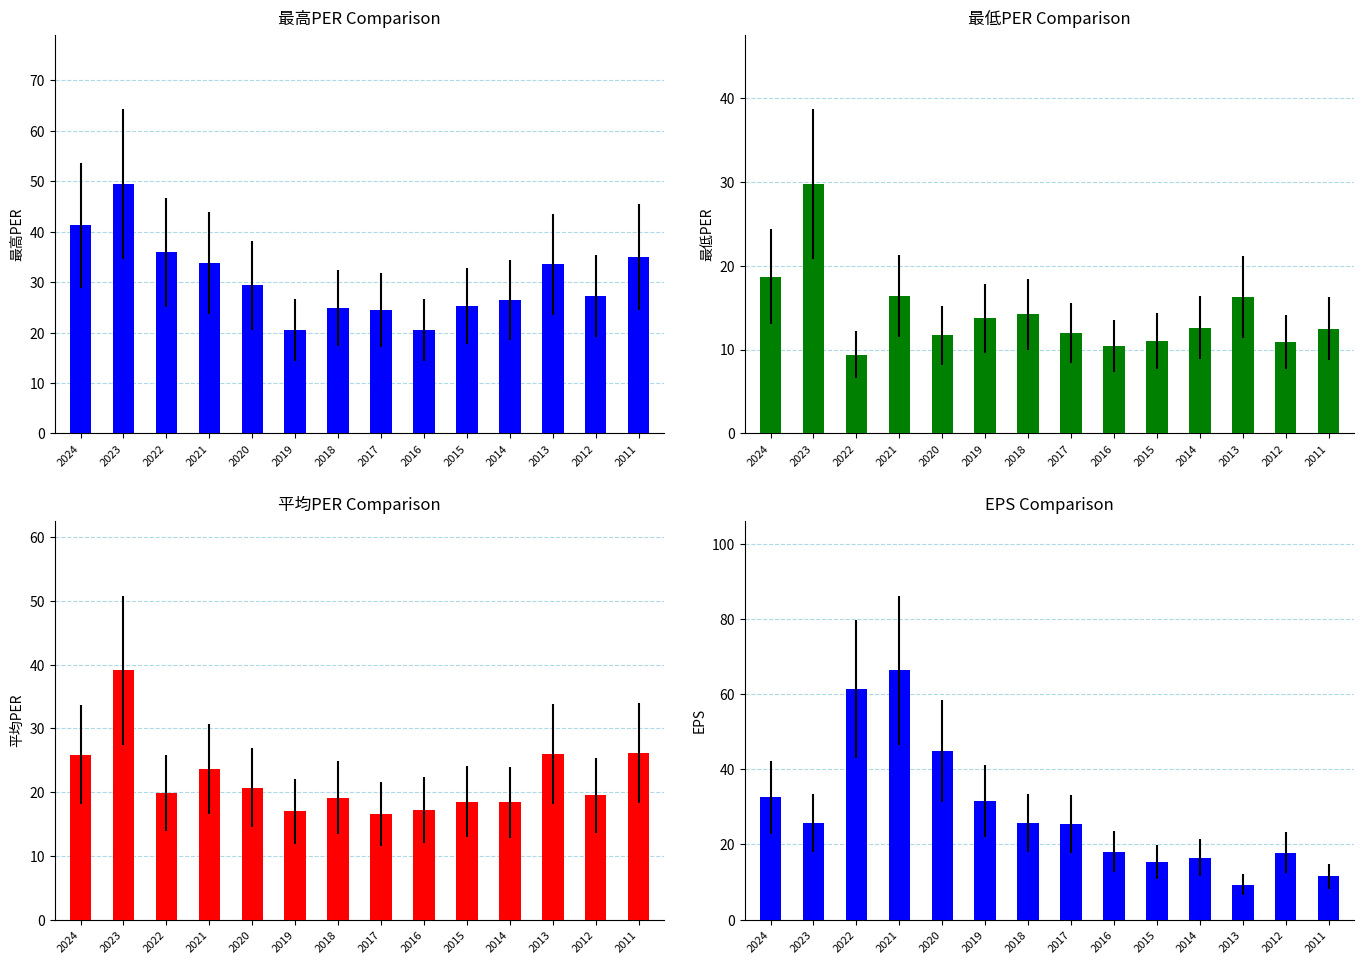

The value of 最高PER at 2016 is 20.5. True or false?

True